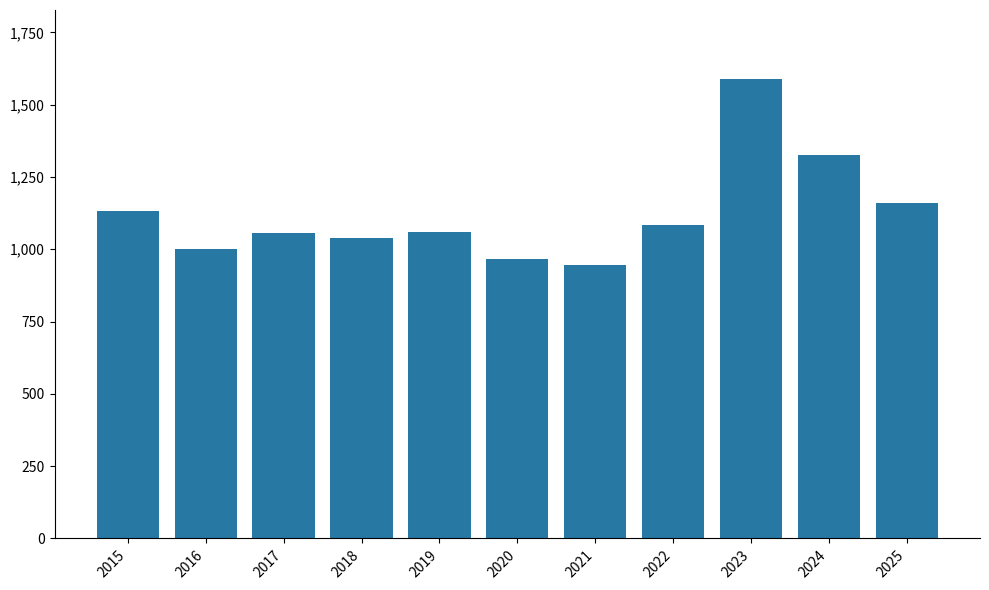

What is the value of the 4th bar from the left?

1040